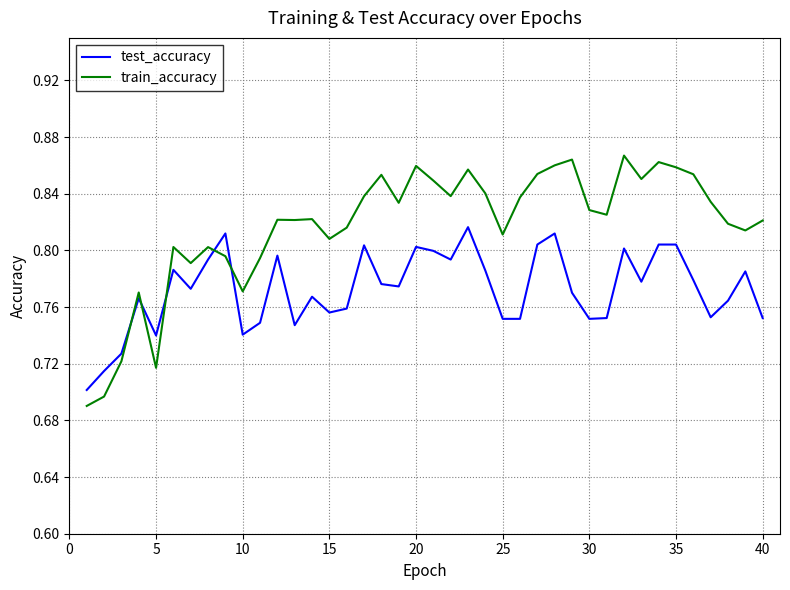

Which series has the widest spread of values?

train_accuracy